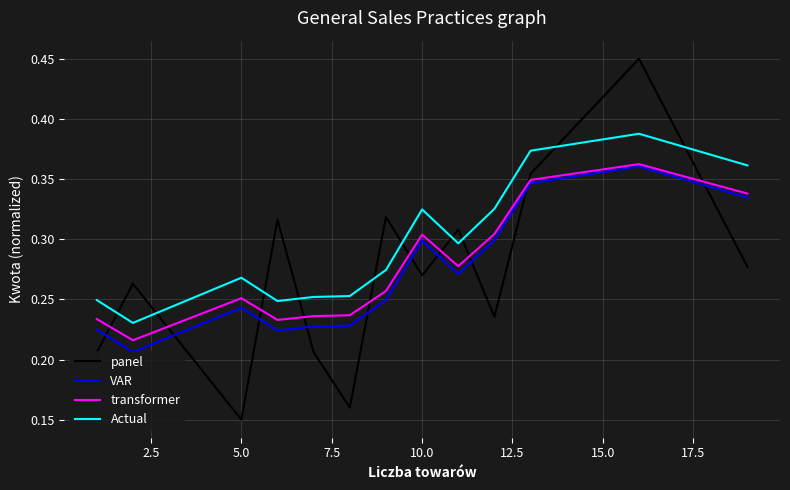

Count the number of data series in this chart.

4